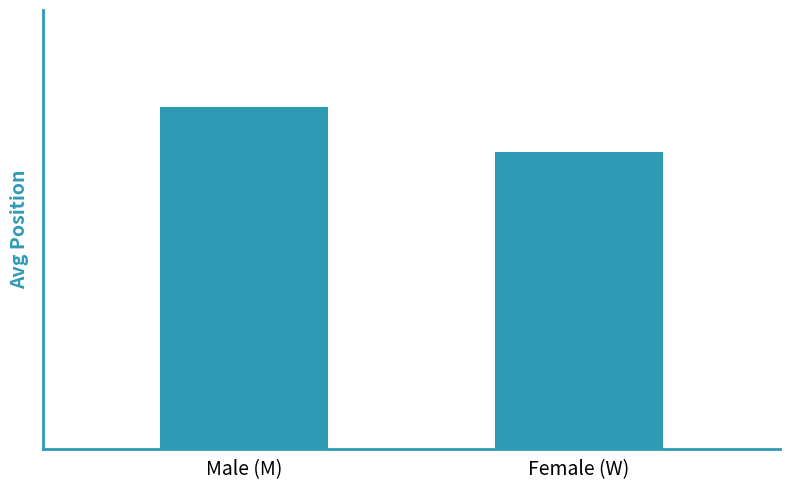

At which label is the value closest to 11?

Female (W)